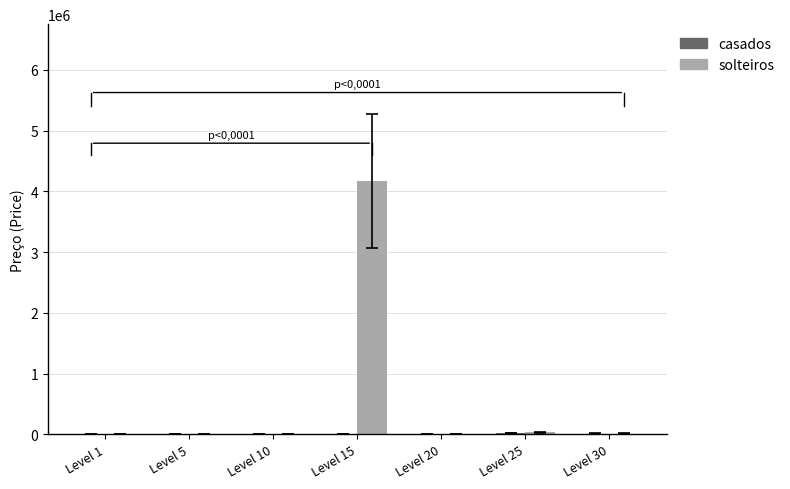

What is the total value across all series at Level 25?

60000.0